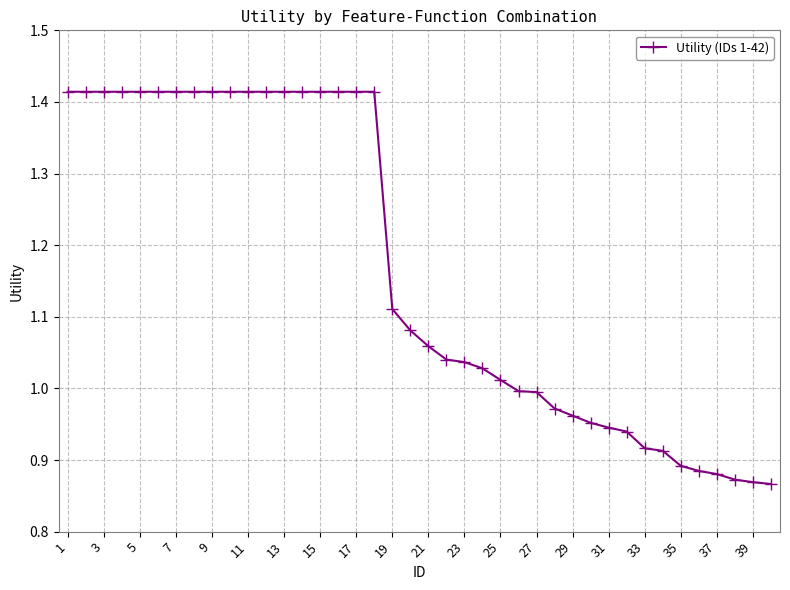

What is the average value?

1.2